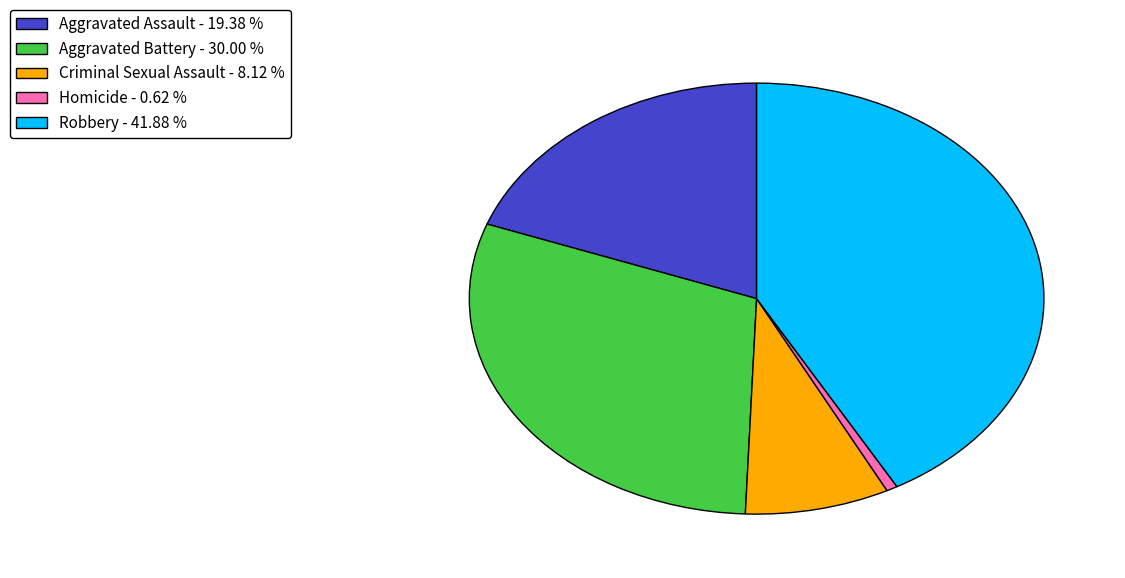

Does Homicide - 0.62 % represent more than half of the total?

No